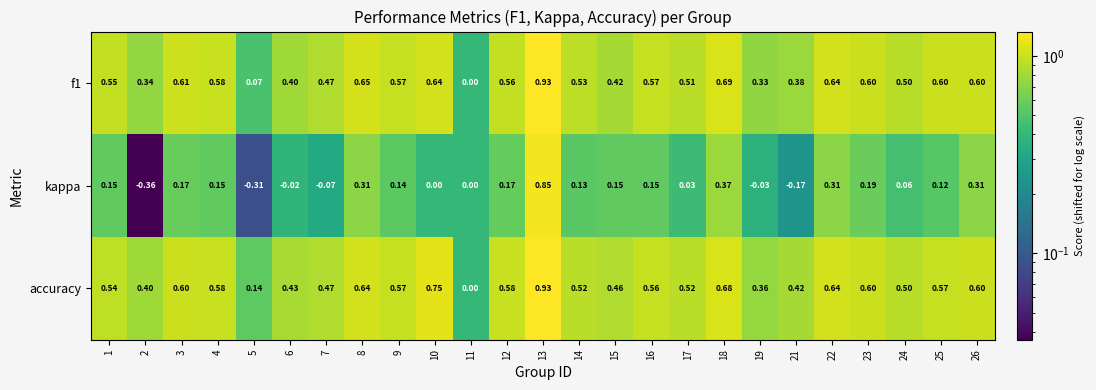

Which series has the largest total across all categories?

accuracy